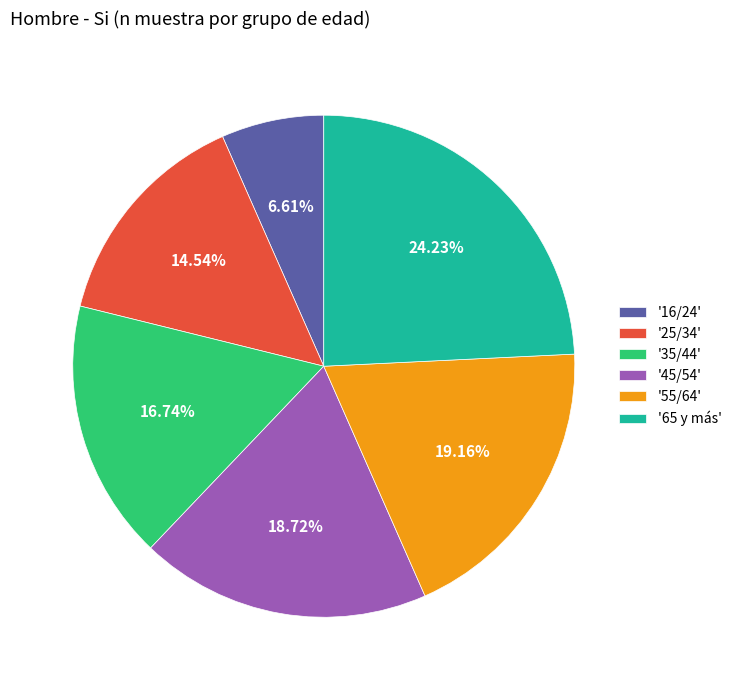

Do '25/34' and '35/44' together represent more than half of the pie?

No